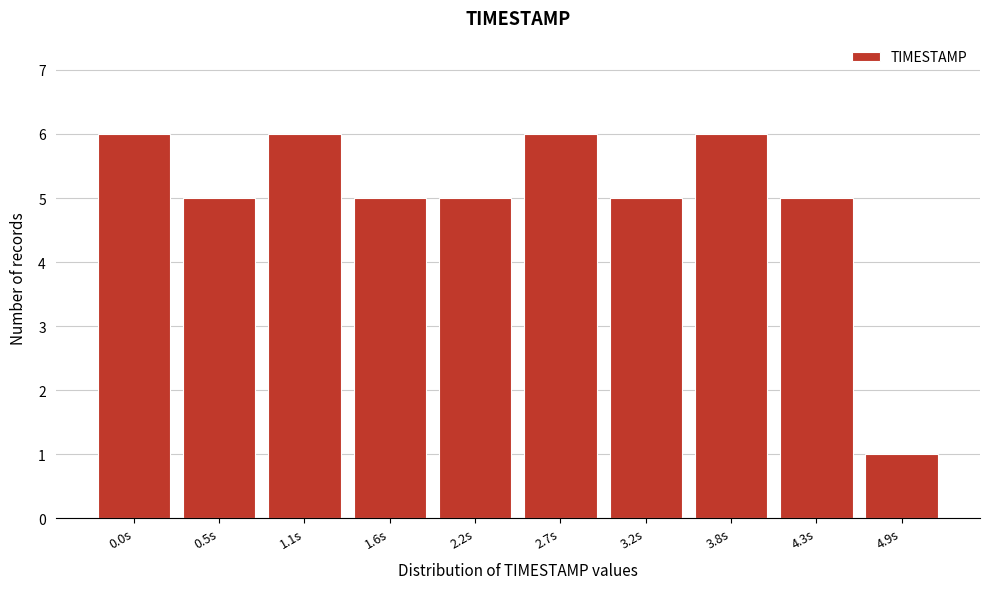

Reading left to right, list all the values displayed in this chart.

0.0s=6	0.5s=5	1.1s=6	1.6s=5	2.2s=5	2.7s=6	3.2s=5	3.8s=6	4.3s=5	4.9s=1